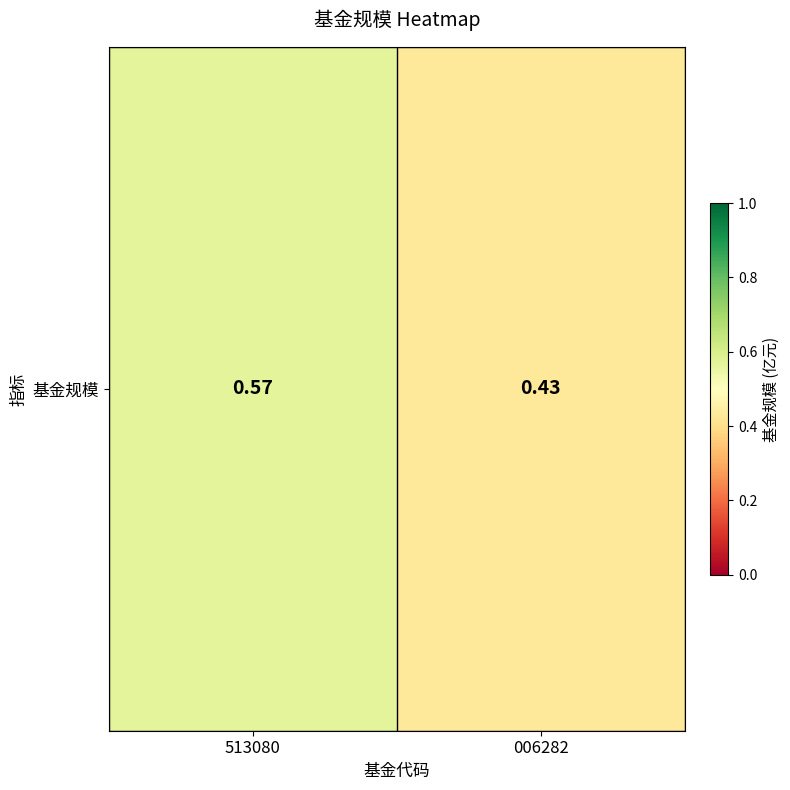

Count the number of data series in this chart.

1